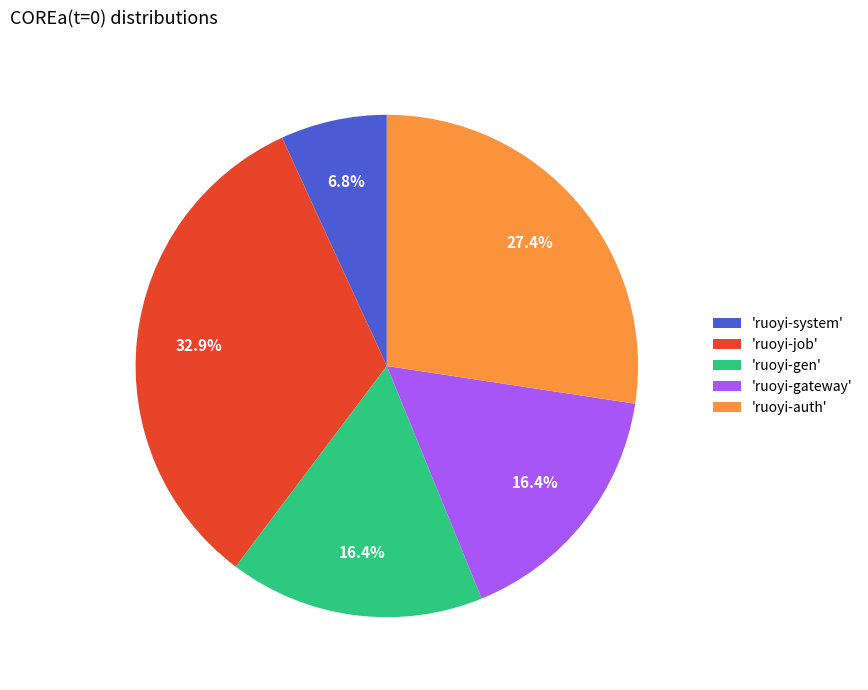

Is the sum of 'ruoyi-gateway' and 'ruoyi-gen' greater than half?

No